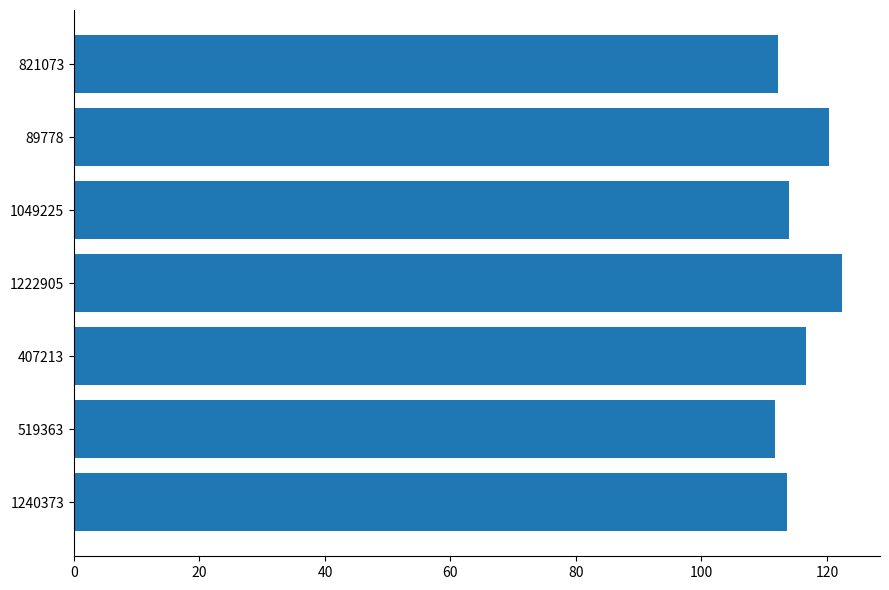

Between 1240373 and 407213, which is larger?

407213